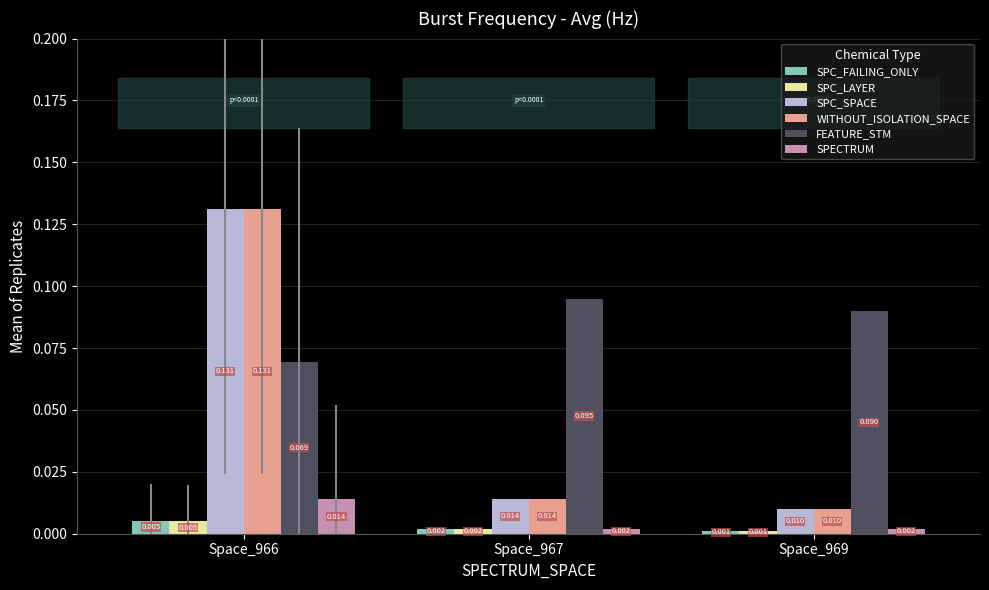

Which series has the largest total across all categories?

FEATURE_STM